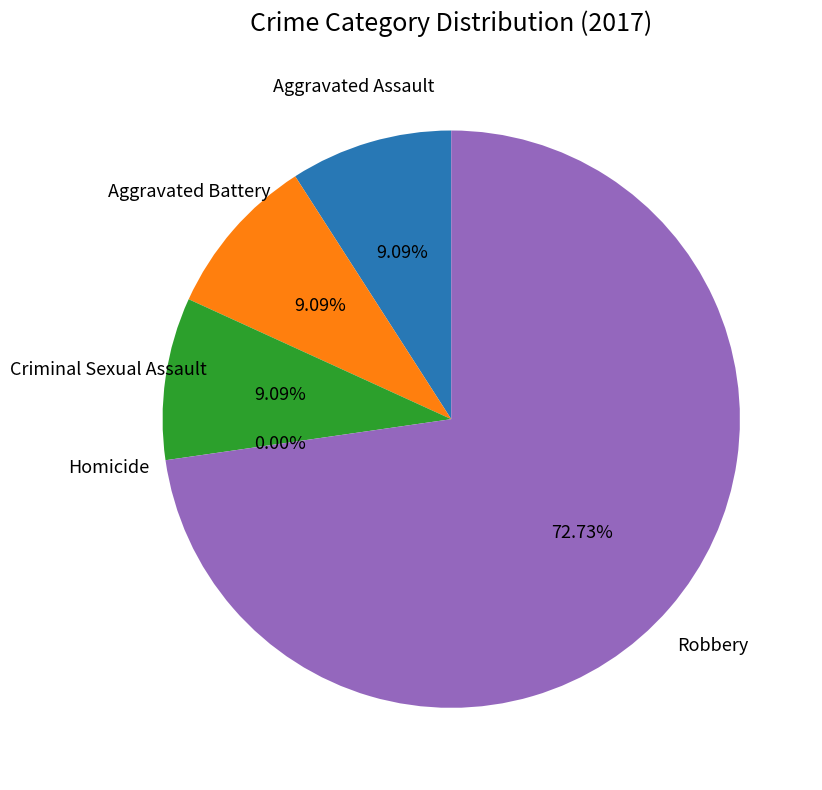

Is there a majority slice in this chart?

Yes